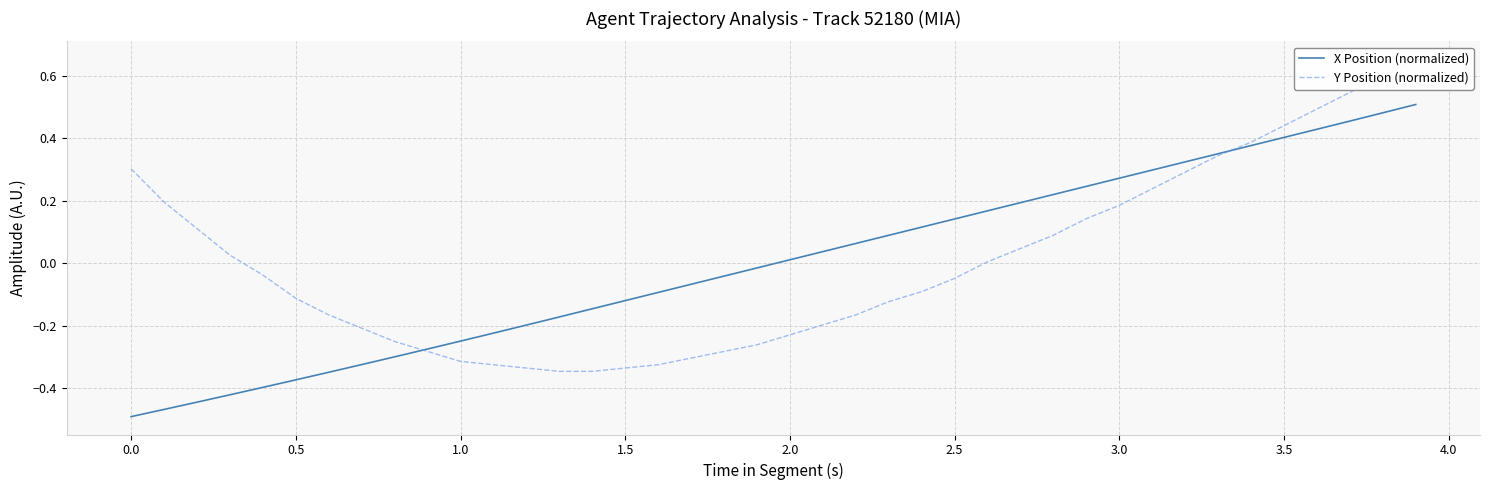

Which series reaches the minimum Y coordinate?

X Position (normalized)